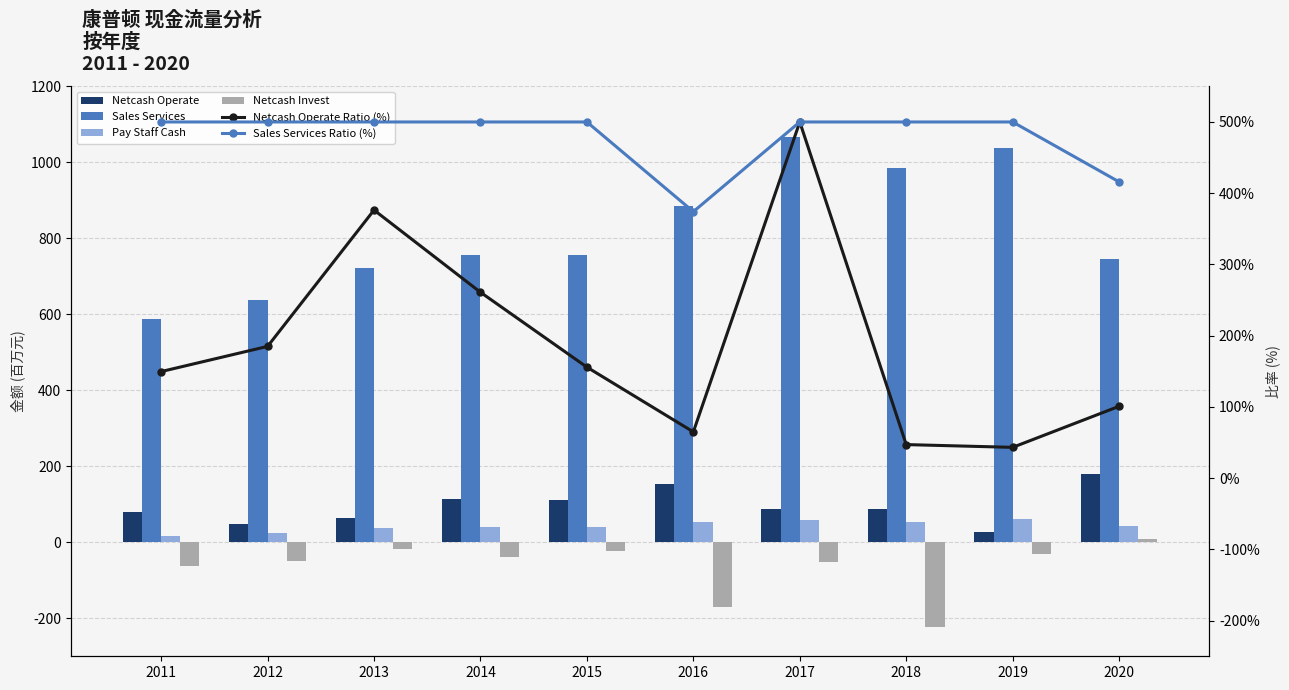

What are all the series names shown in the legend?

Netcash Operate, Sales Services, Pay Staff Cash, Netcash Invest, Netcash Operate Ratio (%), Sales Services Ratio (%)